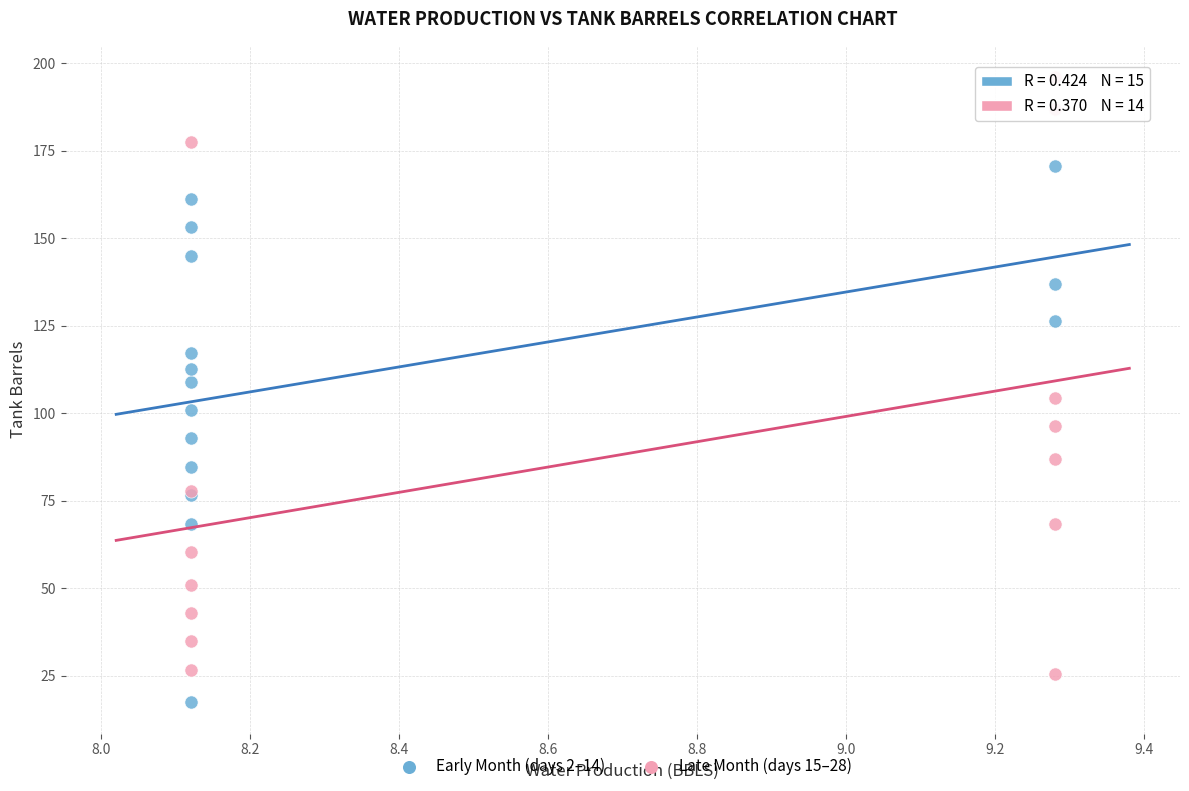

Which series contains the lowest Y value?

Early Month (days 2–14)